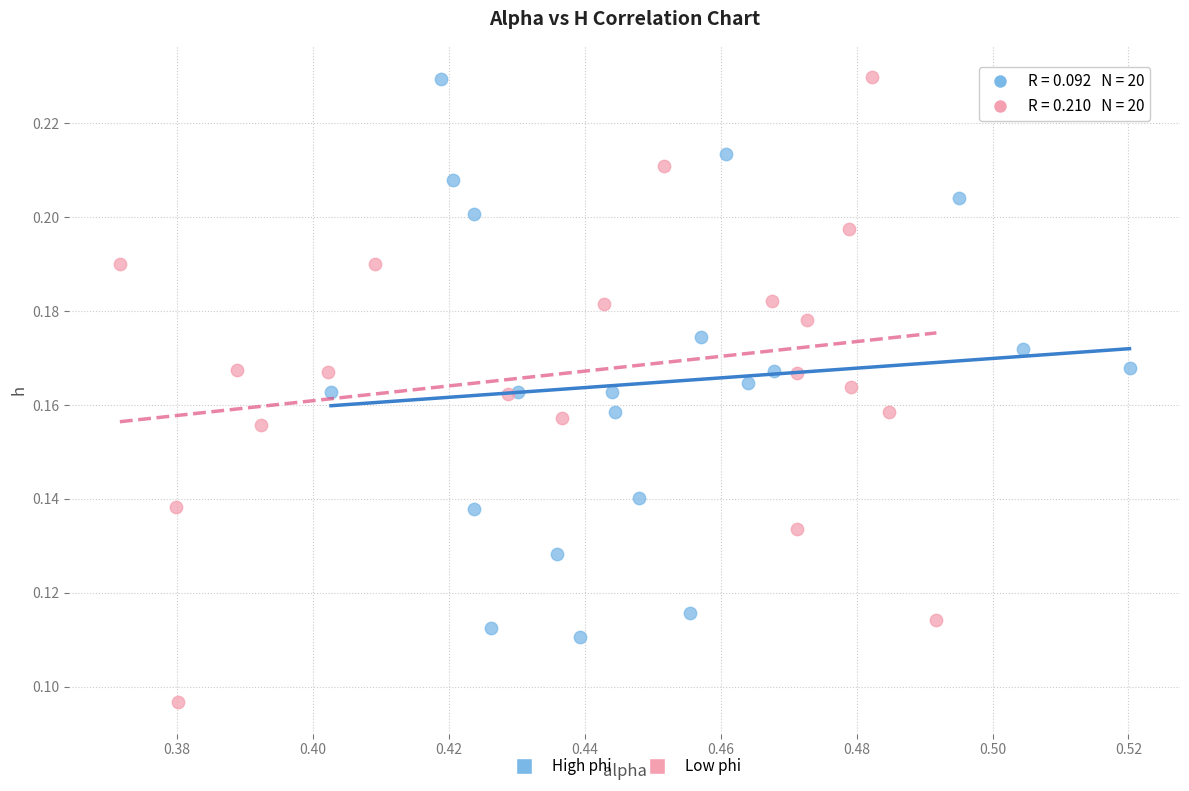

Which series contains the lowest Y value?

Low phi